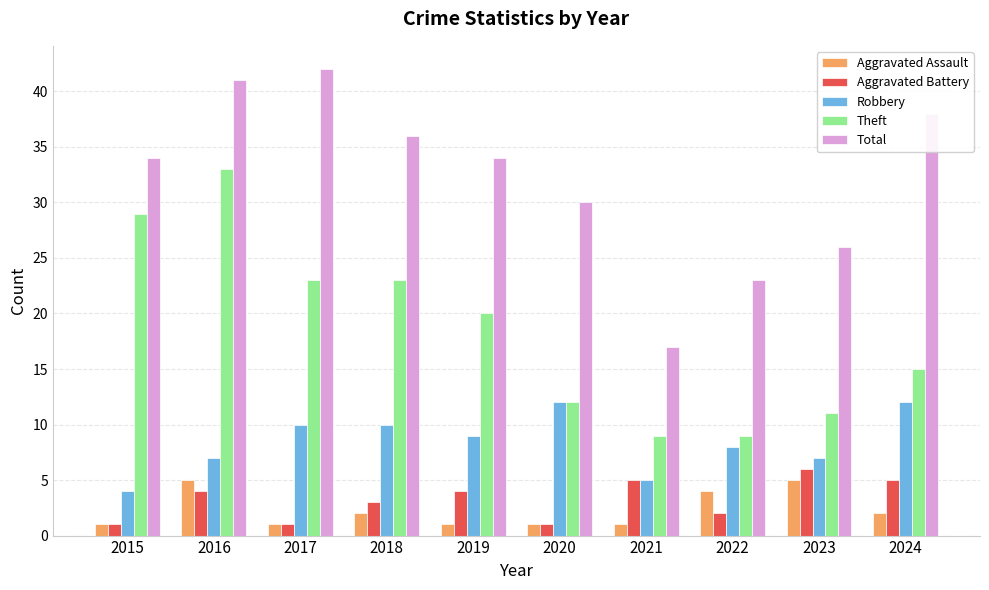

Read the Aggravated Assault value at 2017.

1